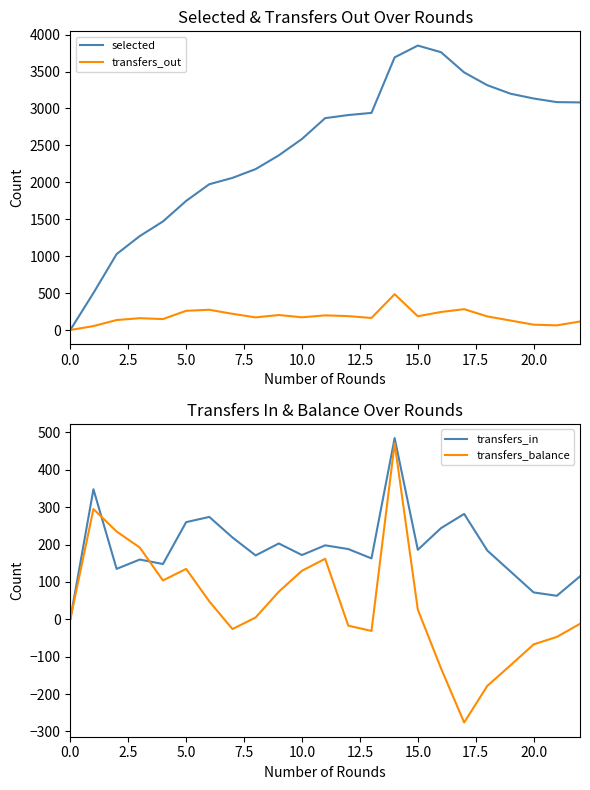

Reading right to left, extract all data points from this chart.

selected: 3082	3086	3135	3200	3315	3488	3762	3852	3692	2940	2911	2869	2587	2365	2179	2060	1974	1748	1470	1272	1028	501	0
transfers_out: 115	63	72	128	184	282	244	186	485	163	188	198	172	203	171	219	274	260	148	160	135	53	0
transfers_in: 115	63	72	128	184	282	244	186	485	163	188	198	172	203	171	219	274	260	148	160	135	348	0
transfers_balance: -12	-47	-67	-123	-178	-276	-131	26	471	-31	-17	162	130	74	5	-26	48	135	104	192	235	295	0